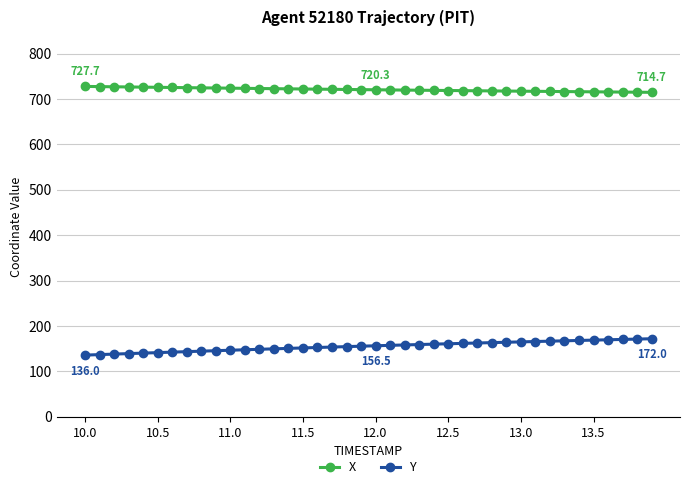

At how many categories does at least one series exceed 453?

40